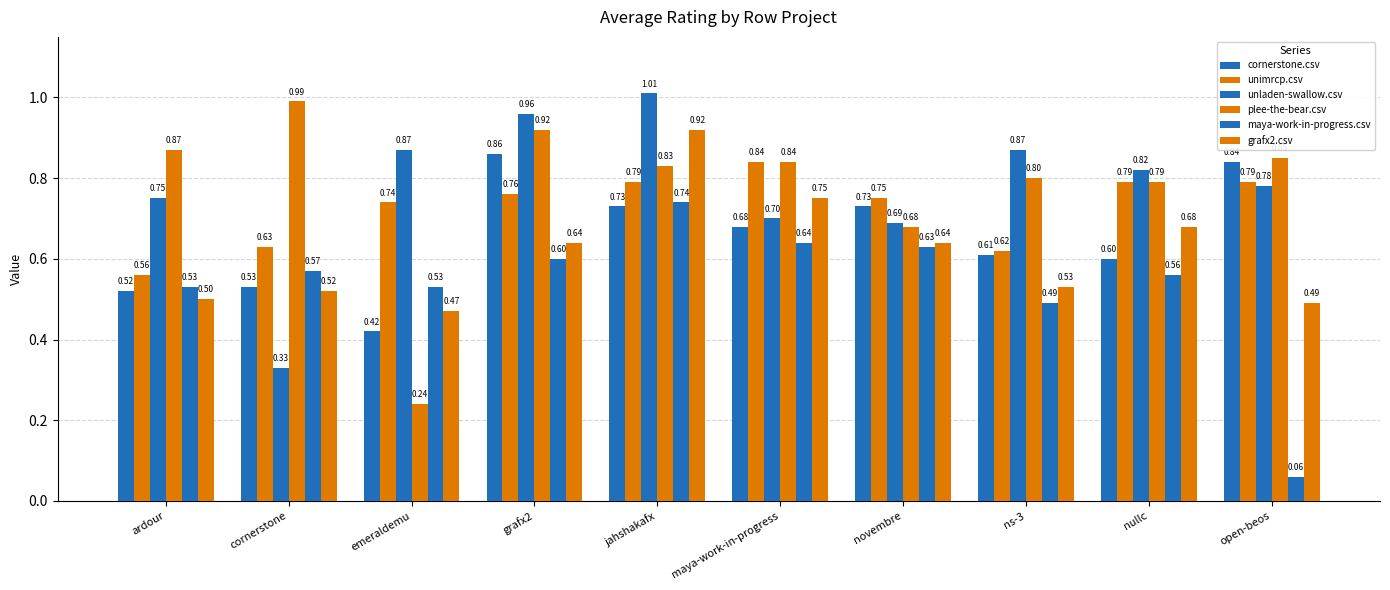

How many bars are there in each group?

6